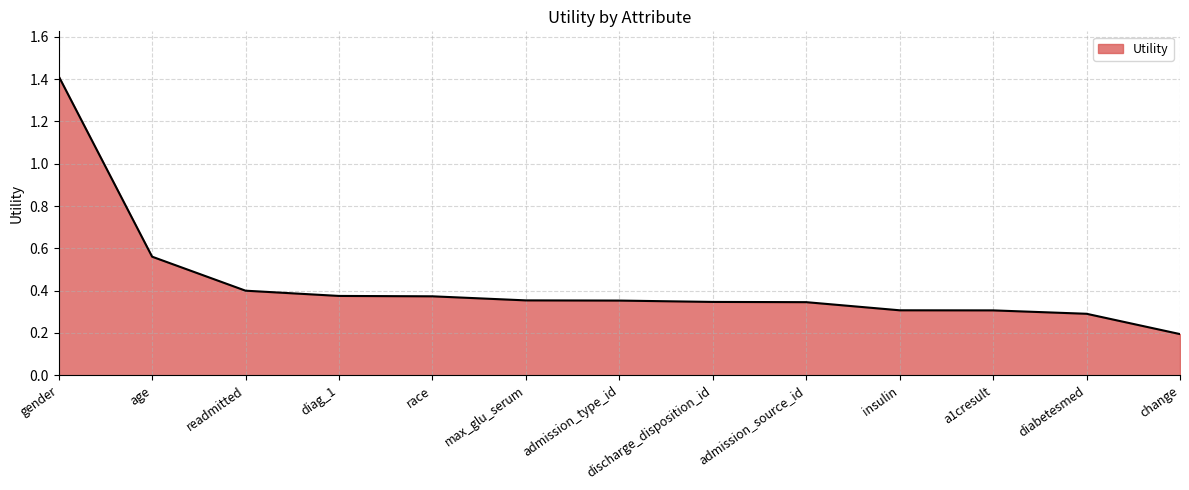

What position from the right is diabetesmed?

2